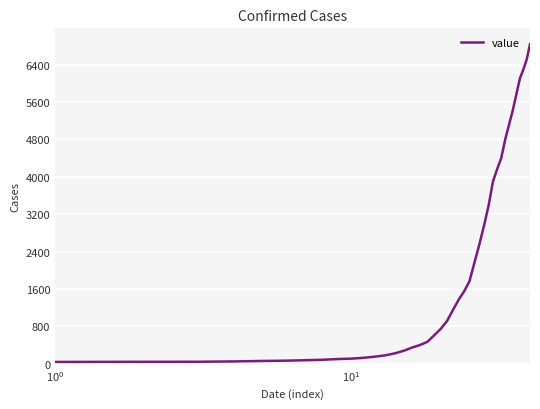

What is the difference between the maximum and minimum values?

6792